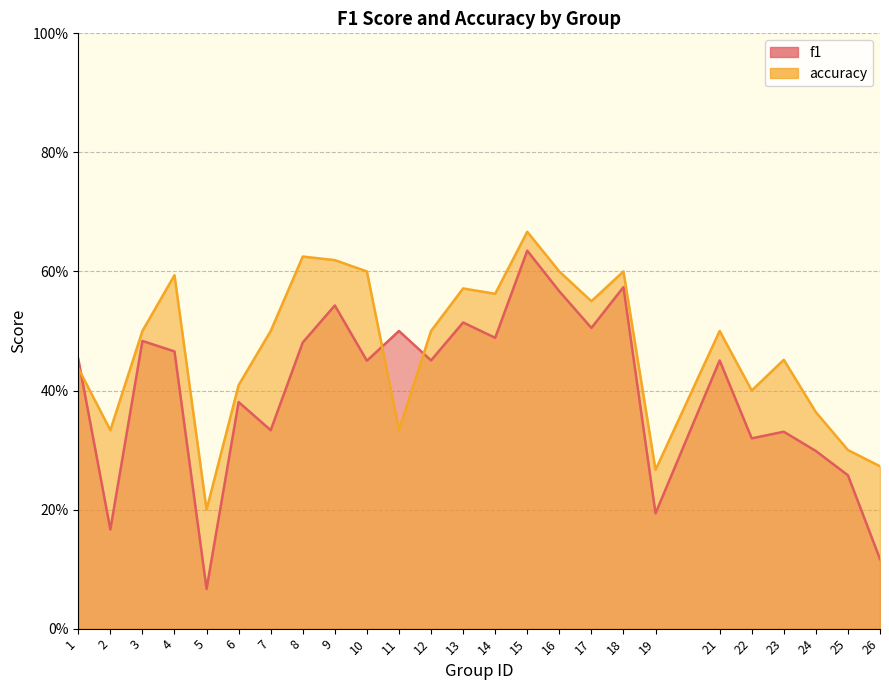

What is the sum of the f1 values at 19 and 17?

0.7